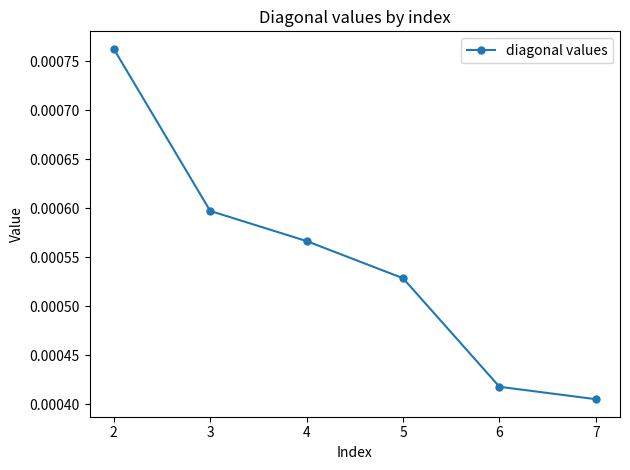

True or false: the data has more than 2 interior local peaks.

False